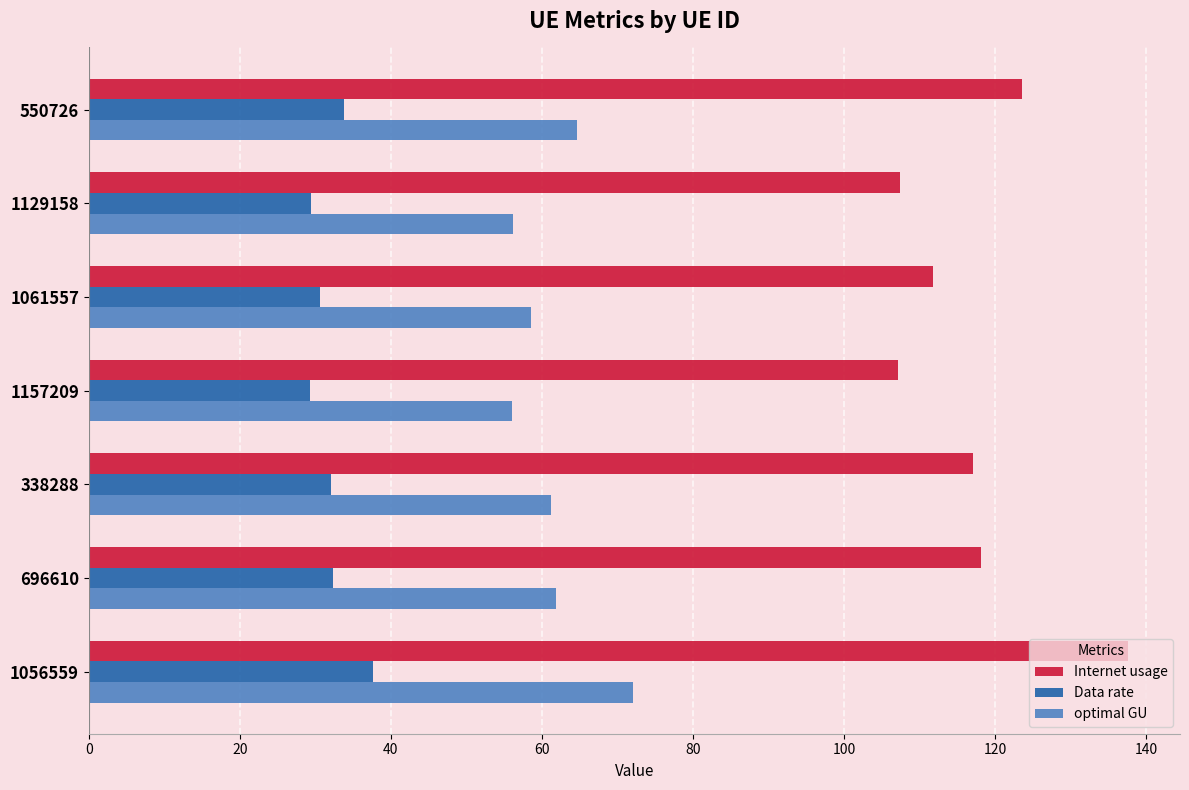

What is the difference between the second highest and second lowest values in the Internet usage series?

16.2